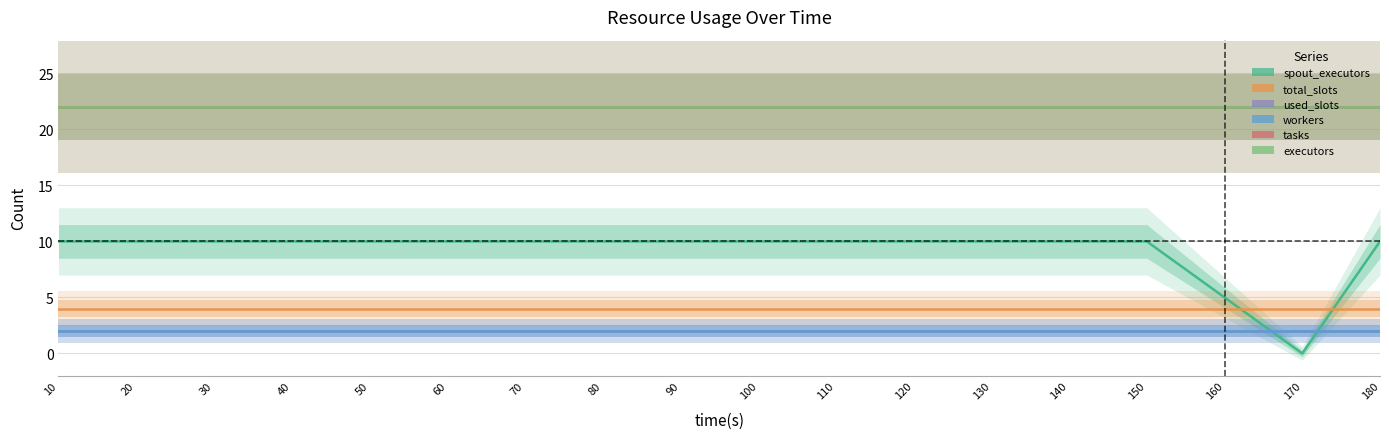

Where is used_slots nearest to the value 2?

10